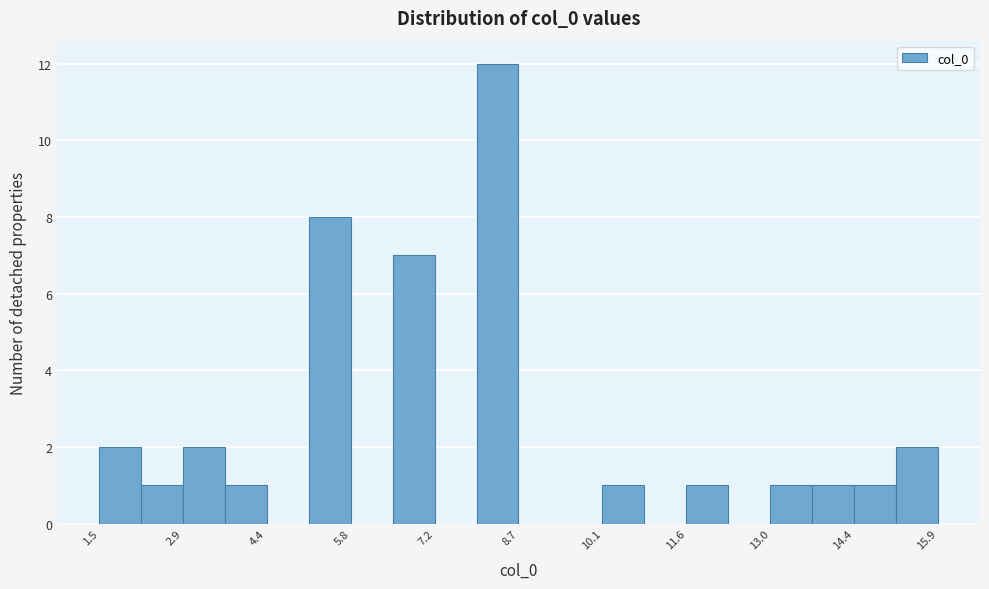

Read against the x-axis, roughly where is the centre of the tallest bar?

8.4